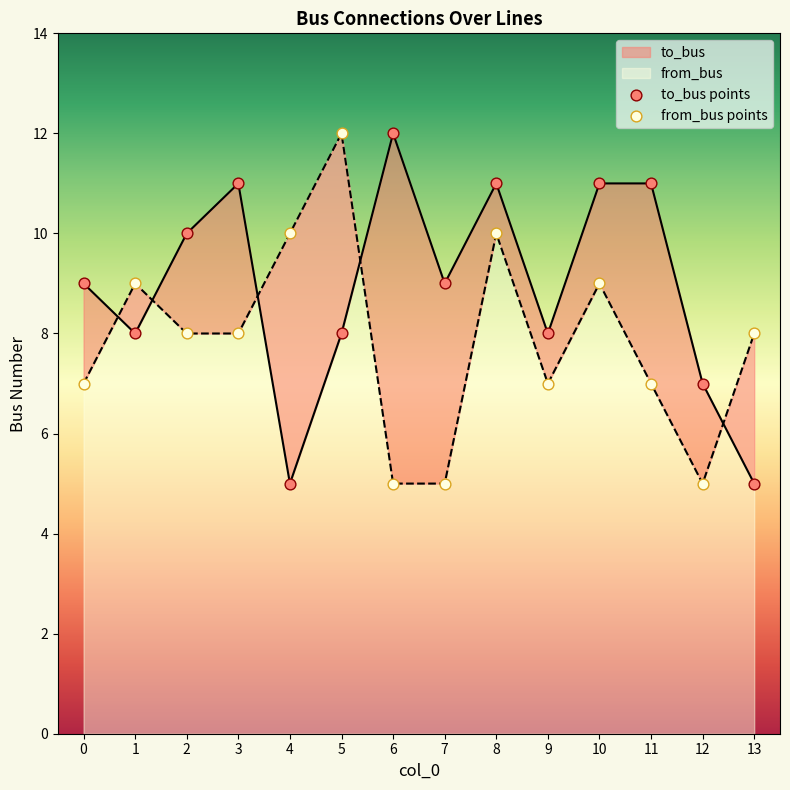

Which series has the largest Y range (max minus min)?

to_bus